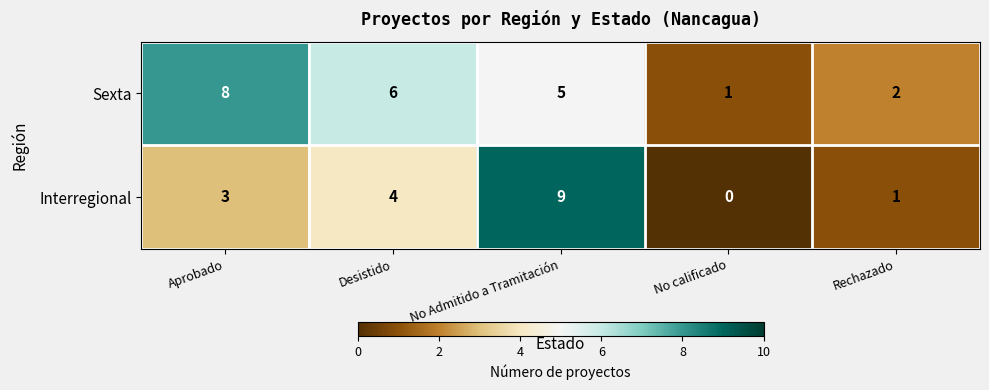

List the series in order of their peak value, lowest first.

Sexta, Interregional